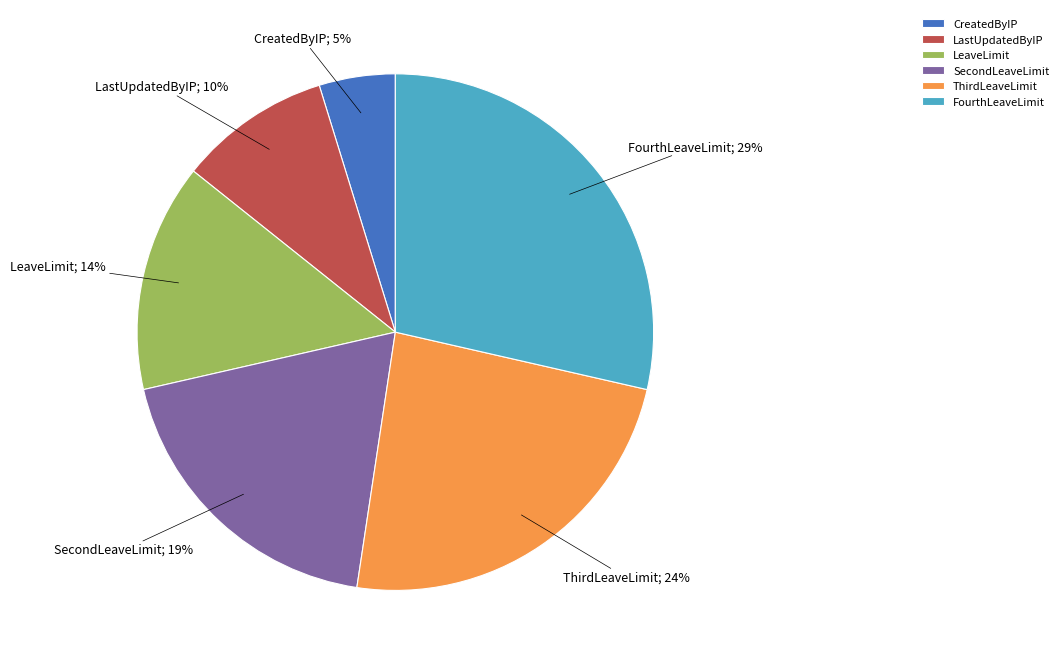

How many slices are in this pie chart?

6